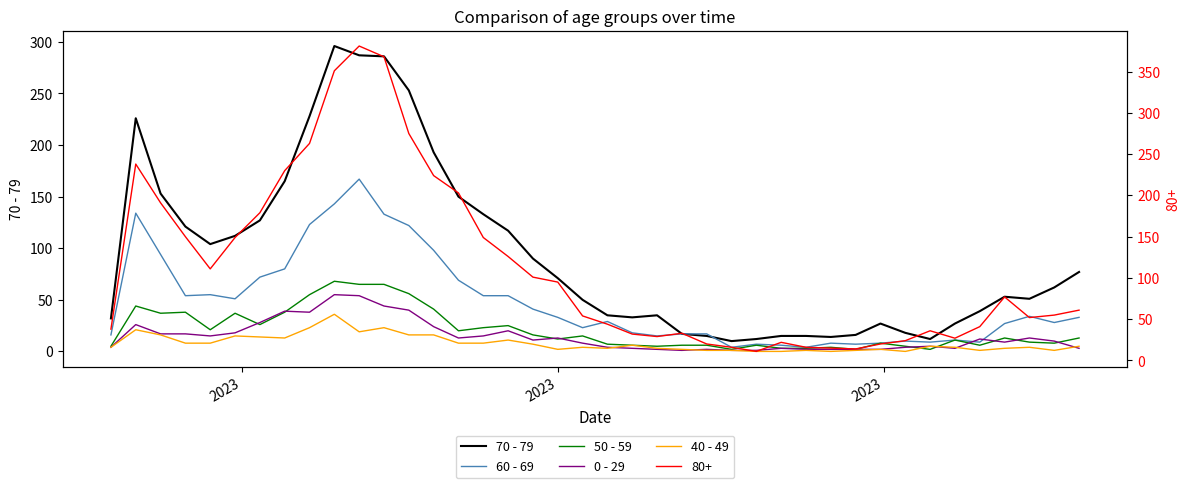

True or false: 70 - 79 has a value of 176 at 15.

False